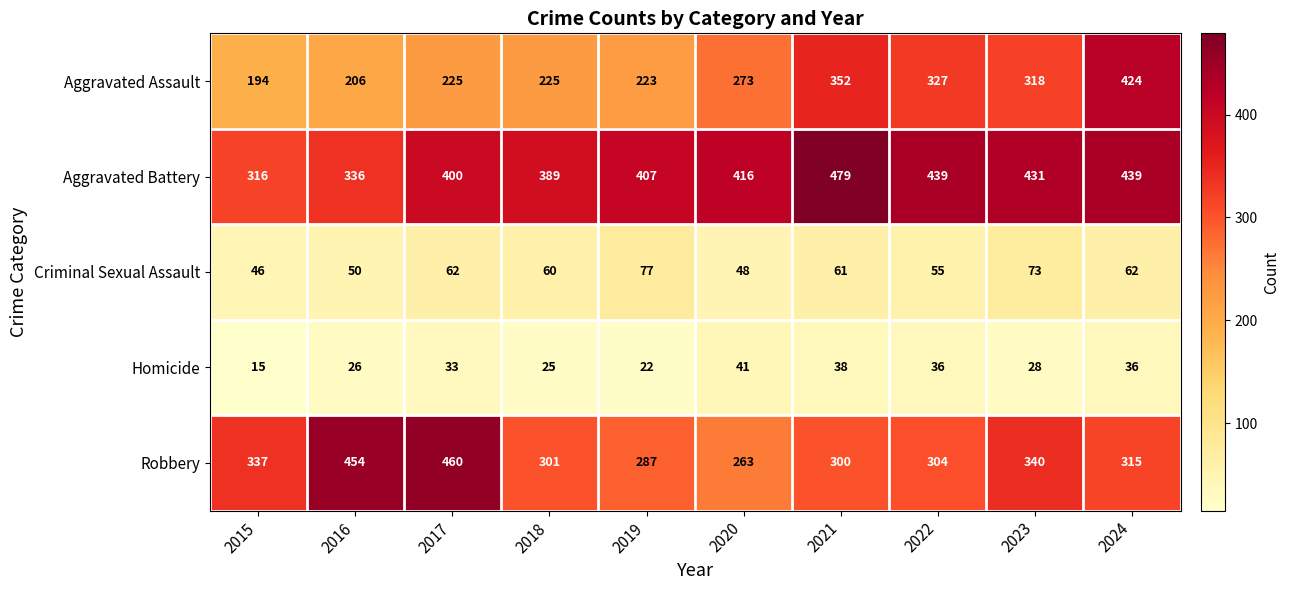

The Aggravated Assault series shows 352 at 2021. True or false?

True